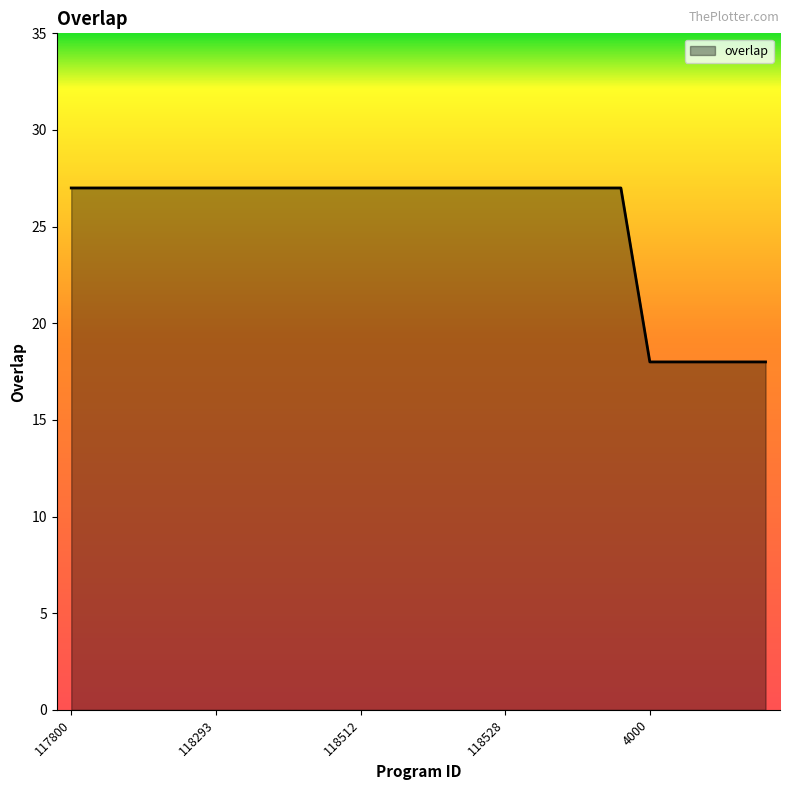

What is the smallest value displayed?

18